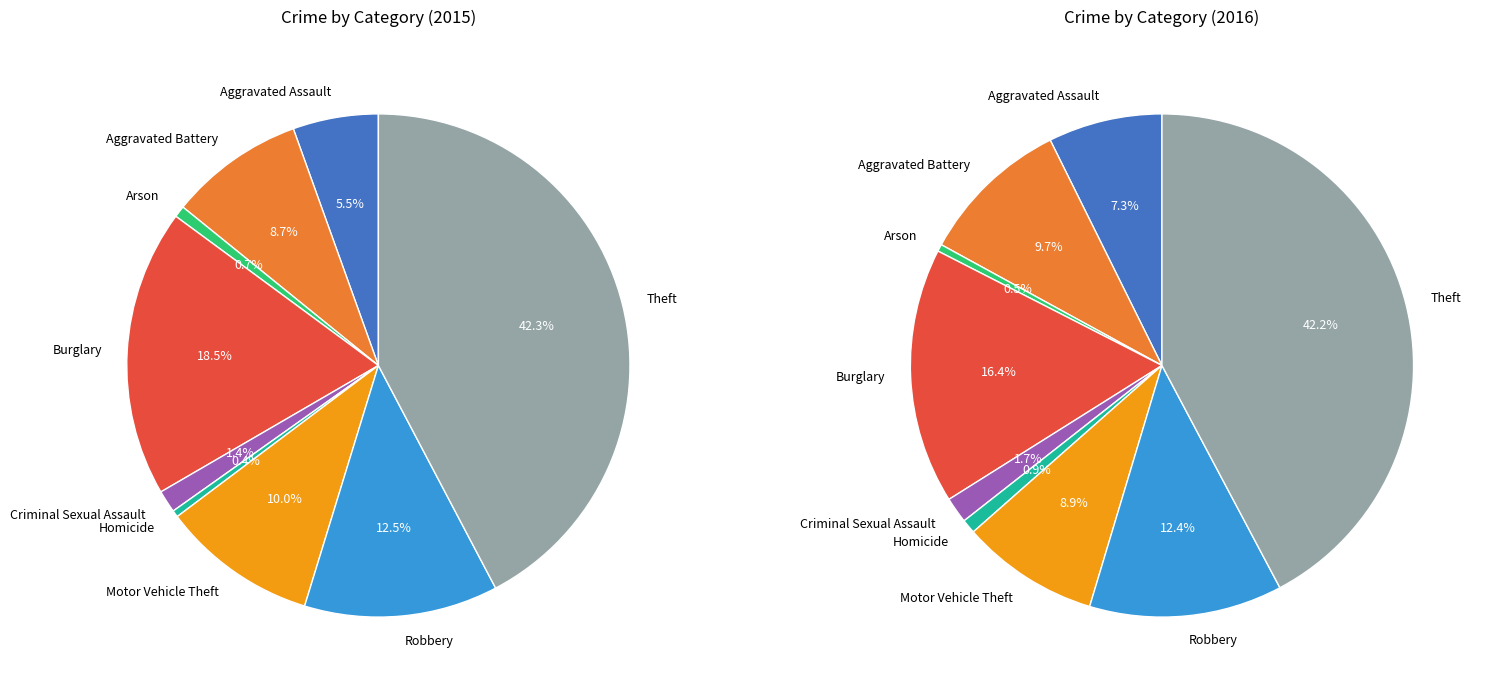

To the nearest percent, what percentage of the pie is Criminal Sexual Assault?

1%